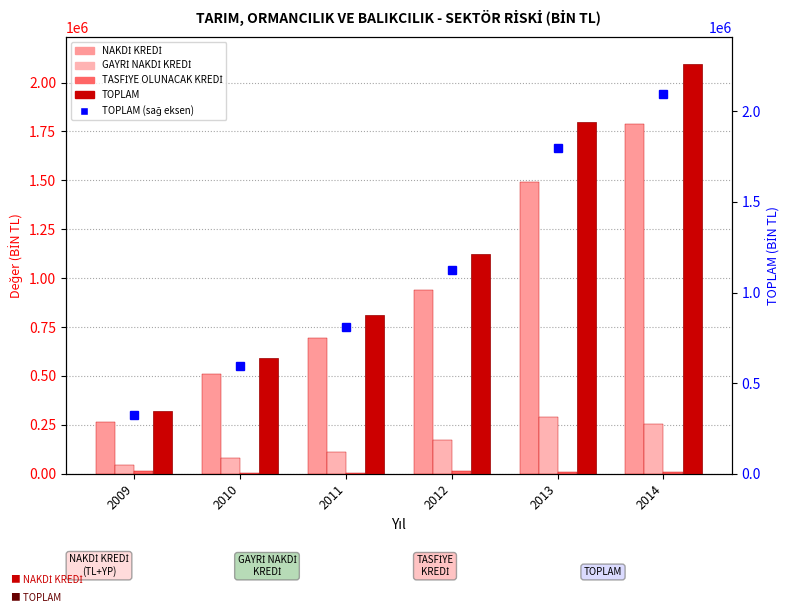

What is the value of the GAYRİ NAKDİ KREDİ bar at the 4th from the left?

171815.4